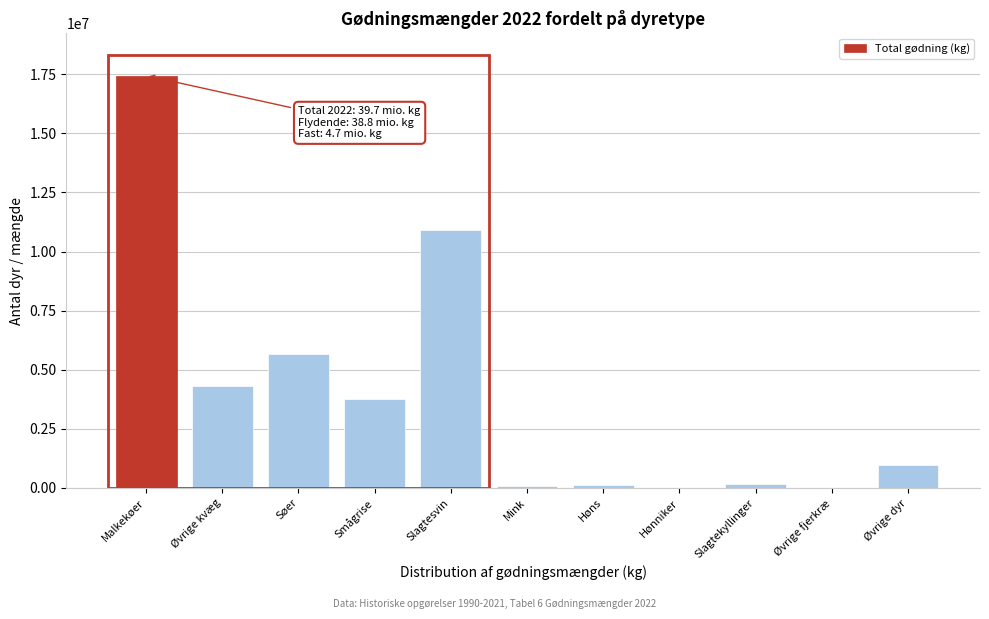

Which category has the highest value across all series?

Malkekøer